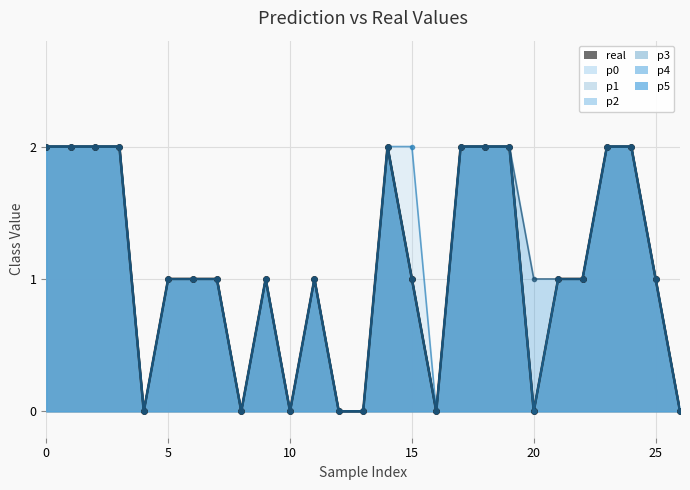

How many data points in p3 are less than 1?

8